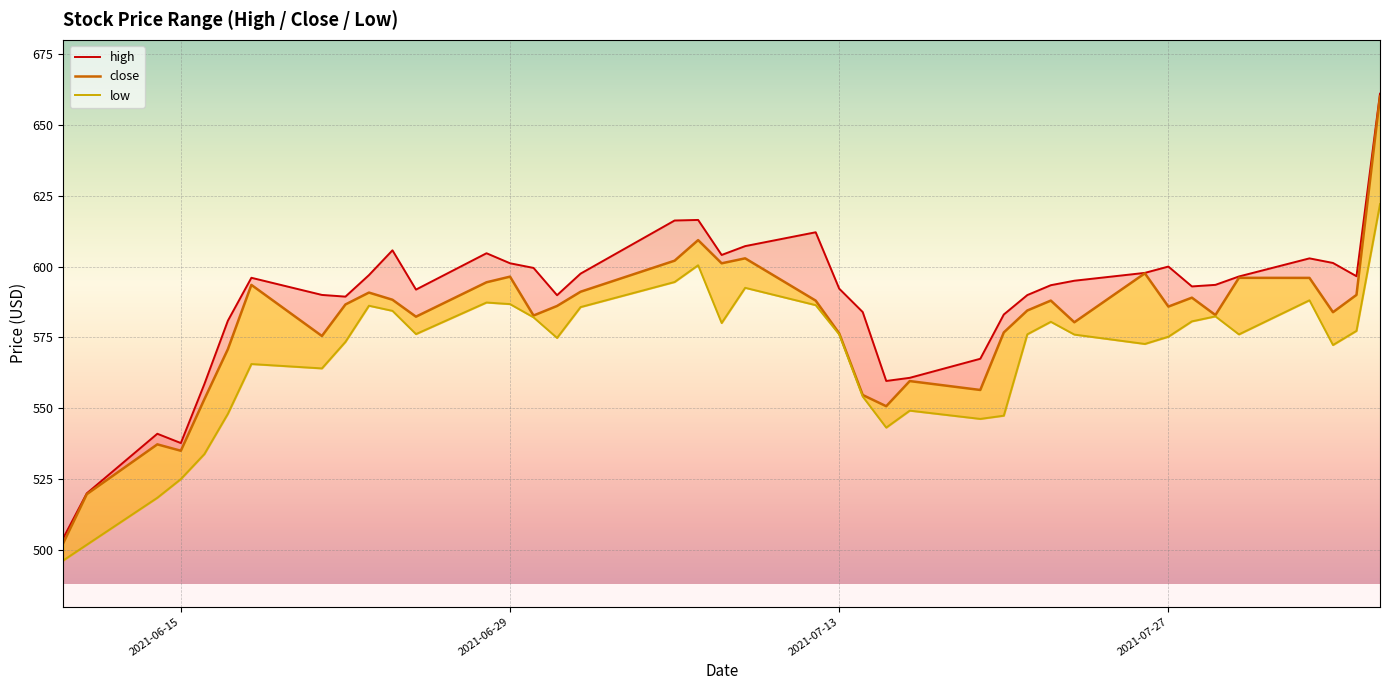

Is this an area chart (filled region under the line)?

No